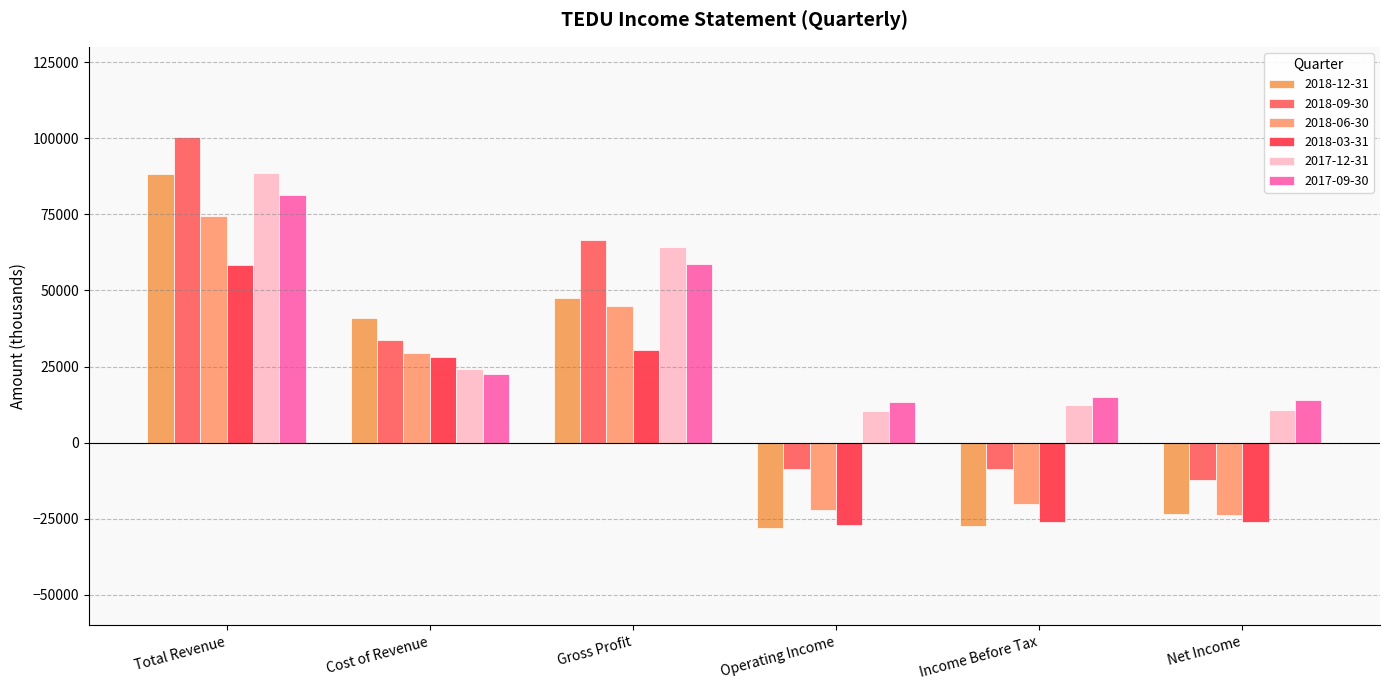

What is the label of the 2nd bar from the left?

Cost of Revenue